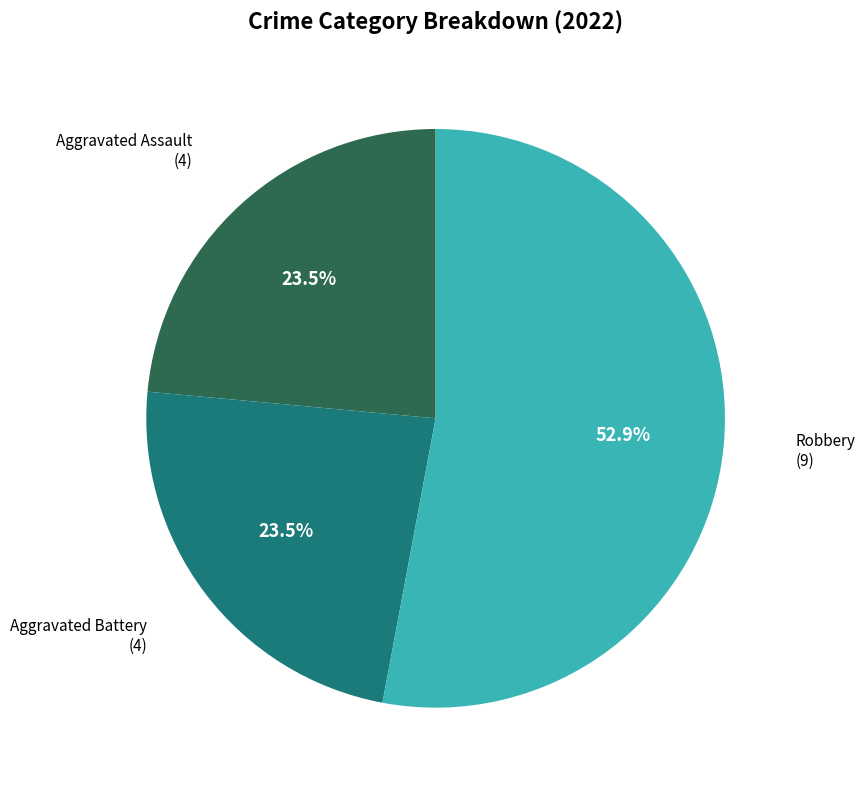

Does any single category account for the majority?

Yes